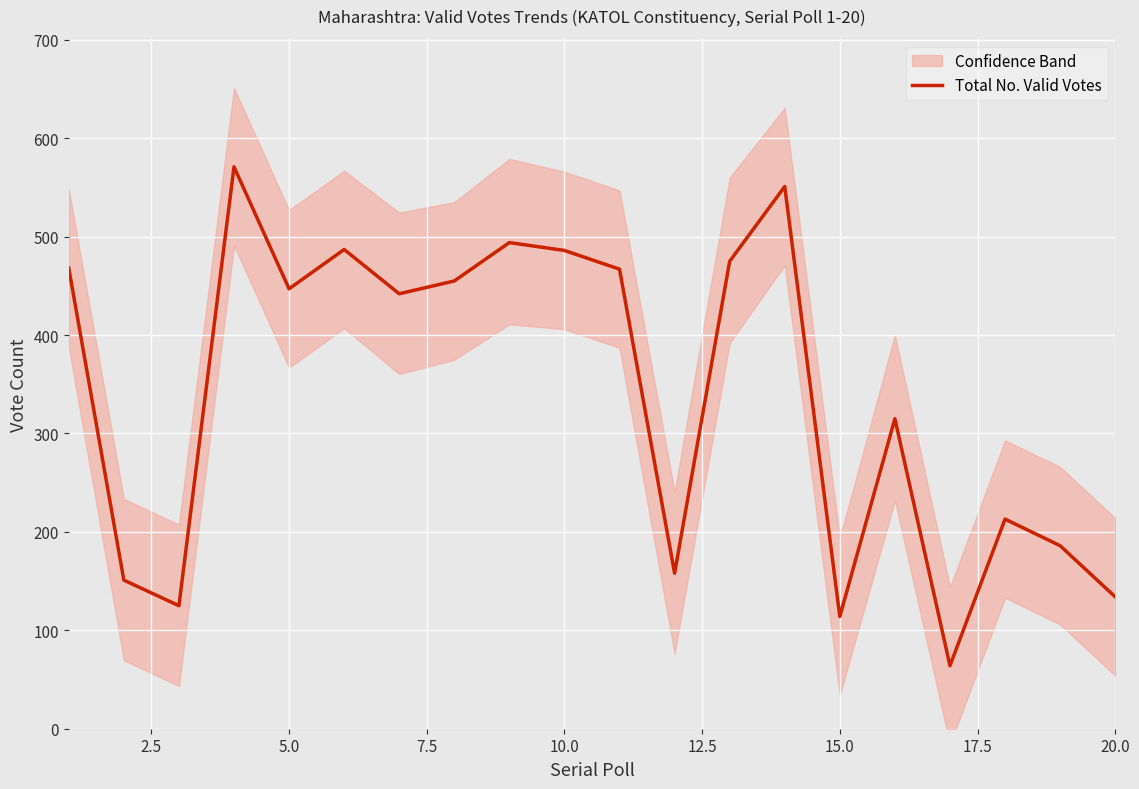

How many points are lower than both their immediate neighbors (excluding endpoints)?

6